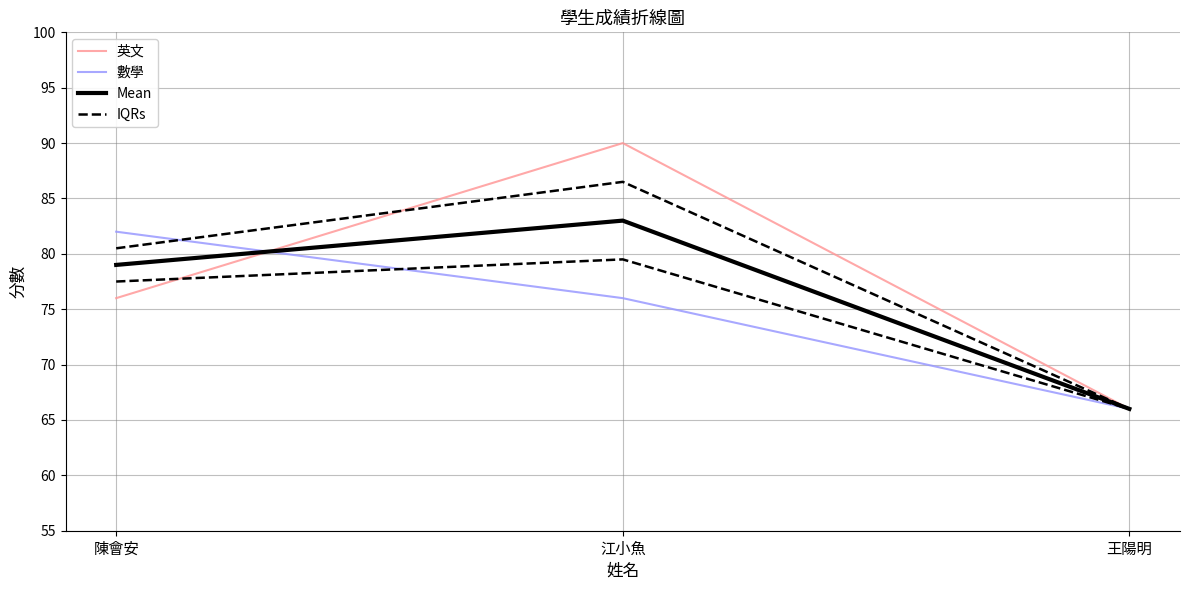

How many data points in IQRs are above 77?

2